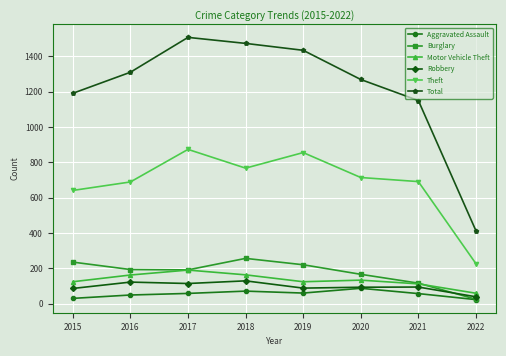

Which label corresponds to the largest value in the chart?

2017